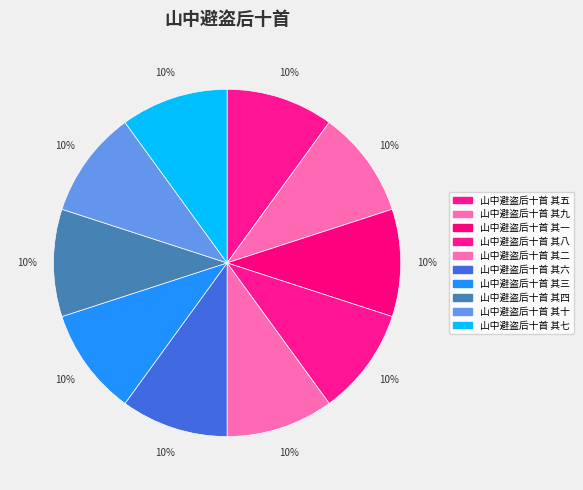

How many segments does this pie chart have?

10